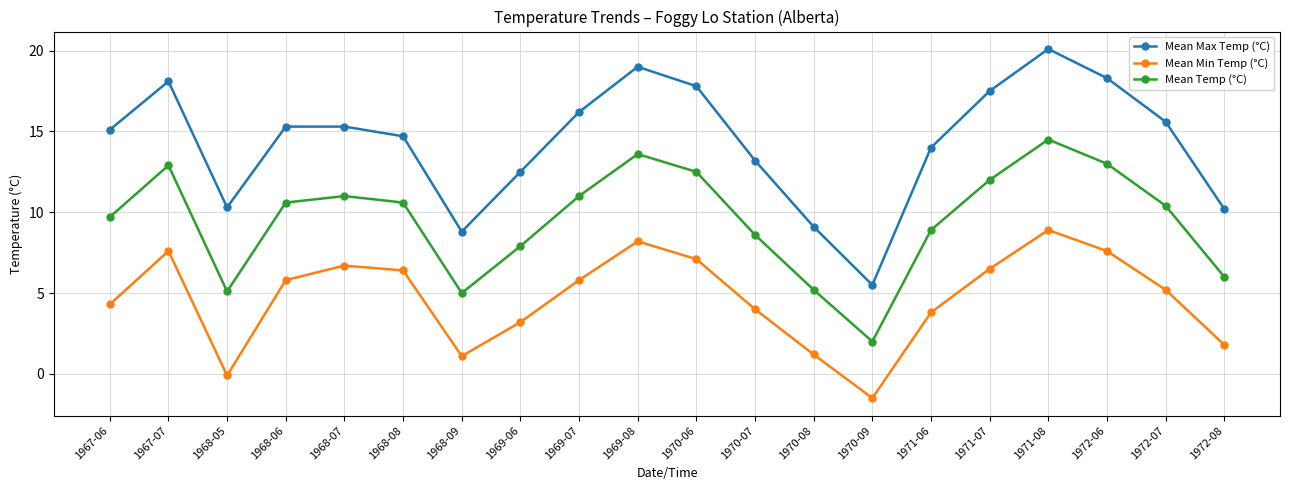

What position from the right is 1968-08?

15